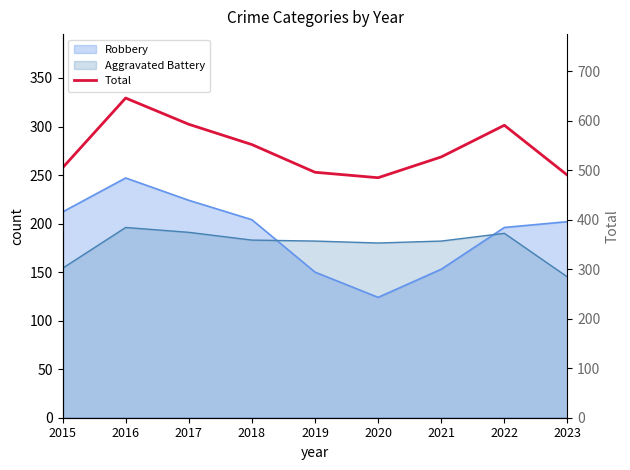

Where does the data first go above 527?

2016